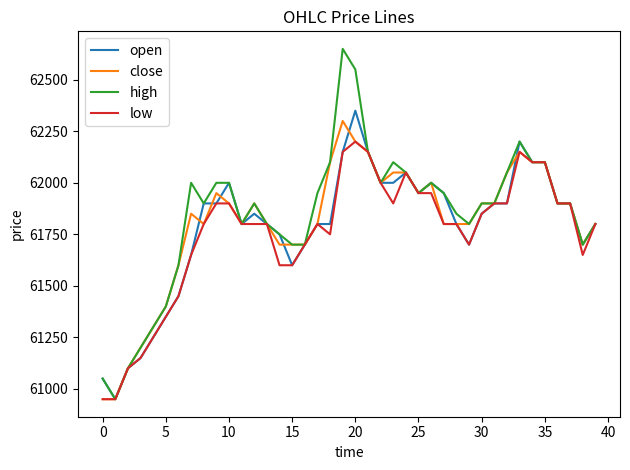

Which series has the largest range (max minus min)?

high